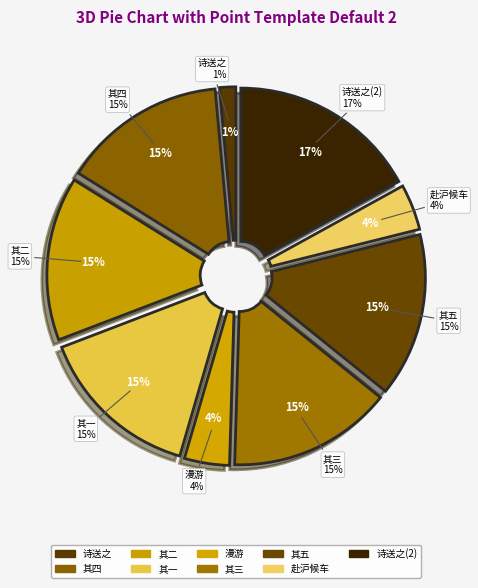

Combined, do 在伯教授为考试之行不知其地漫成五诗送之 其二 and 赴沪候车·干戈满地漫言归 account for over 50%?

No